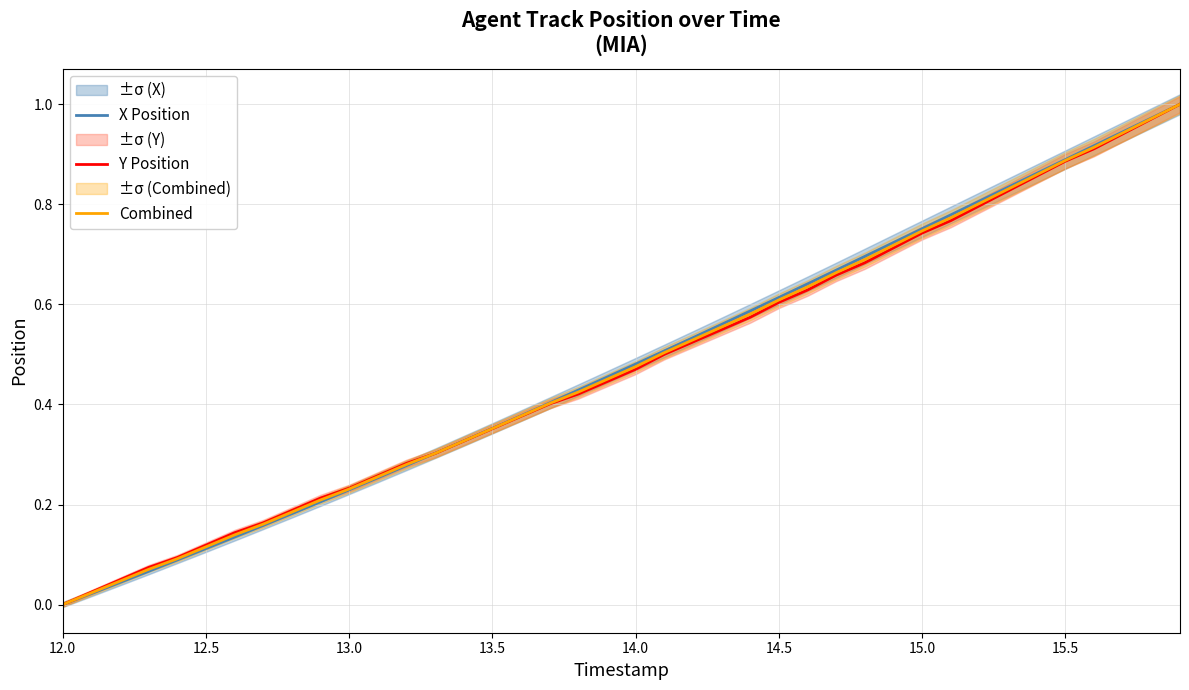

Which category has the lowest value in the Combined series?

12.0